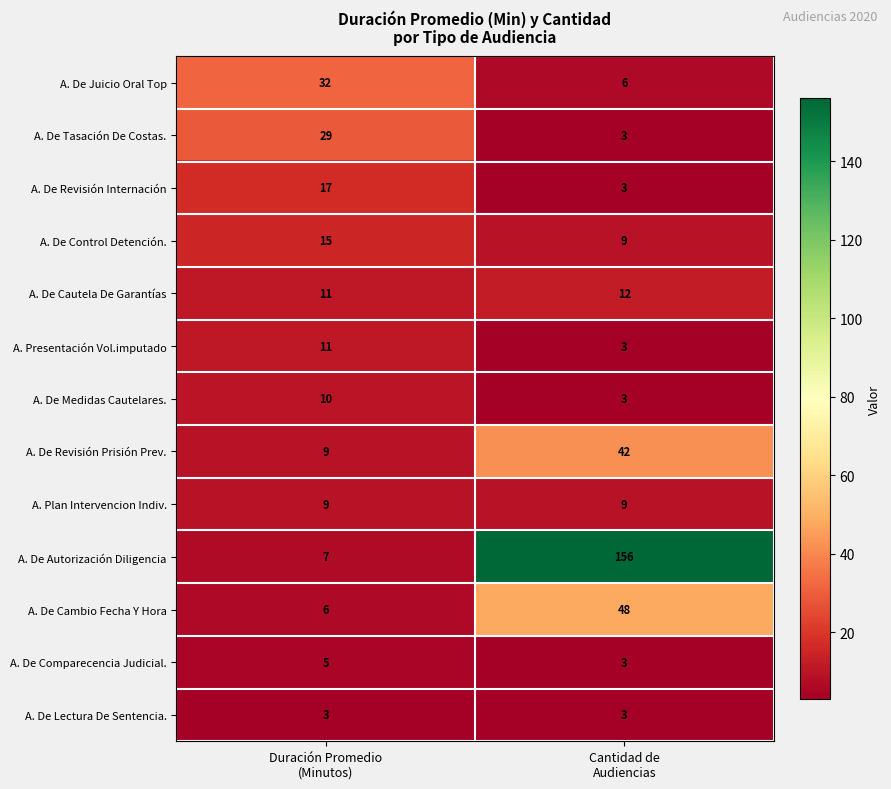

At which category is the sum across all series the highest?

Cantidad de
Audiencias